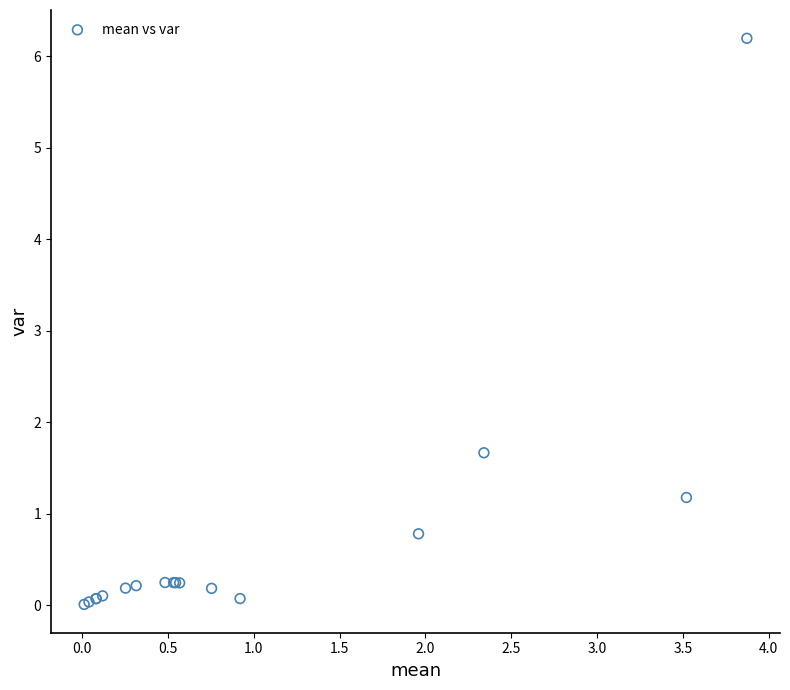

What Y value in the scatter plot is closest to 3?

1.7